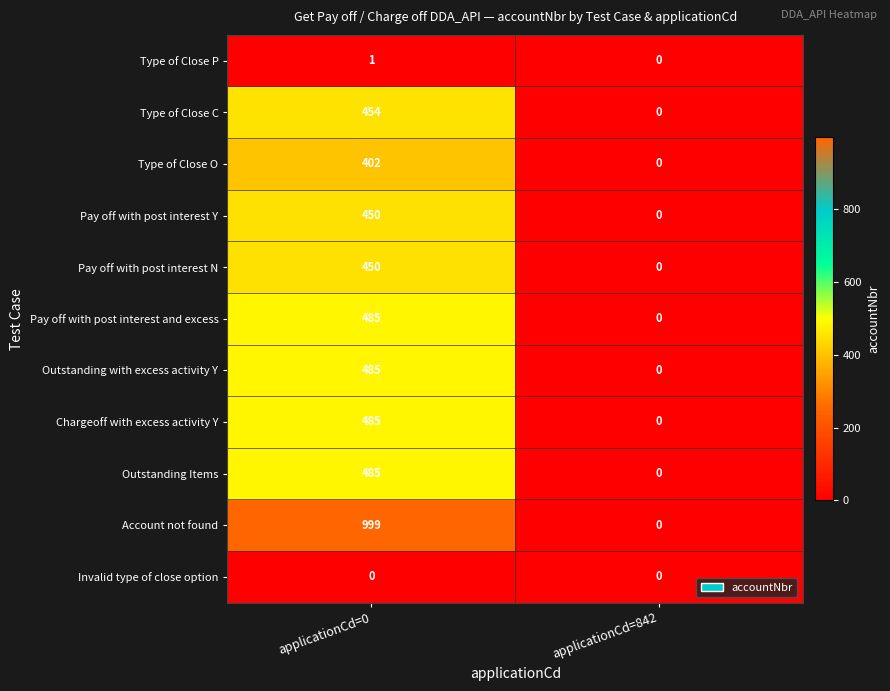

Count the number of categories in the chart.

2